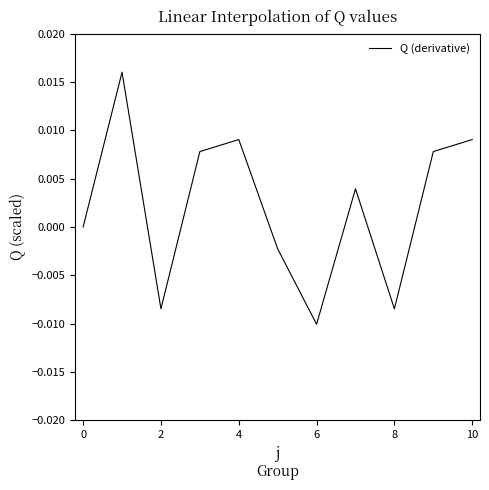

Between 8 and 6, which is larger?

8